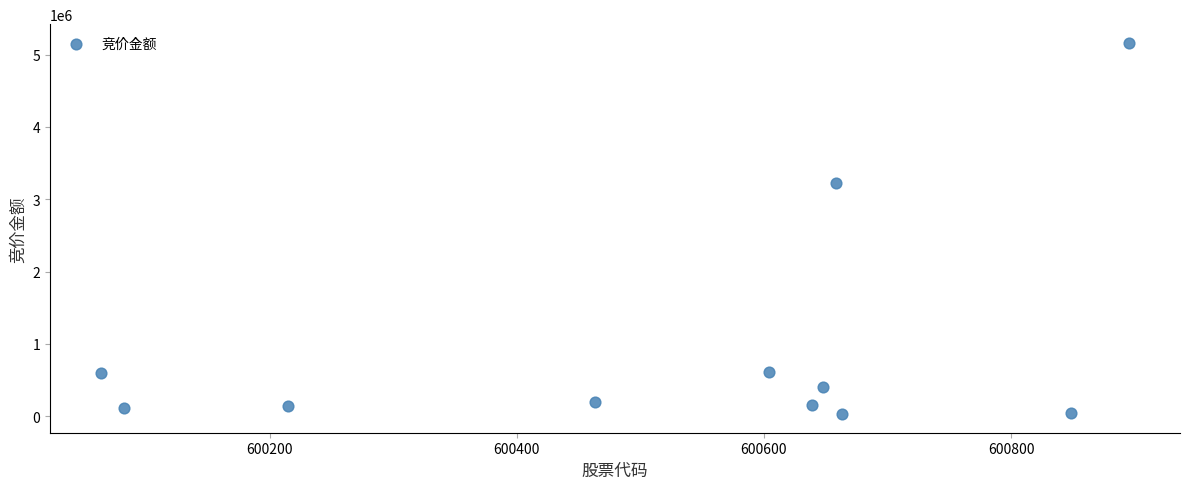

What is the range of X values (max minus min)?

831